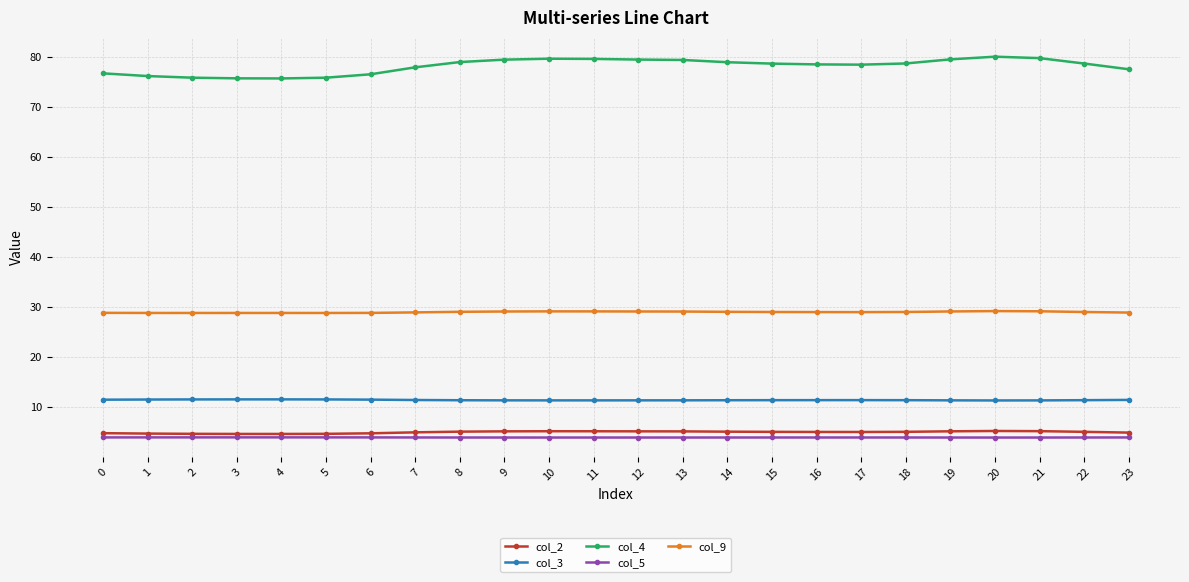

List the series in order of their peak value, lowest first.

col_5, col_2, col_3, col_9, col_4